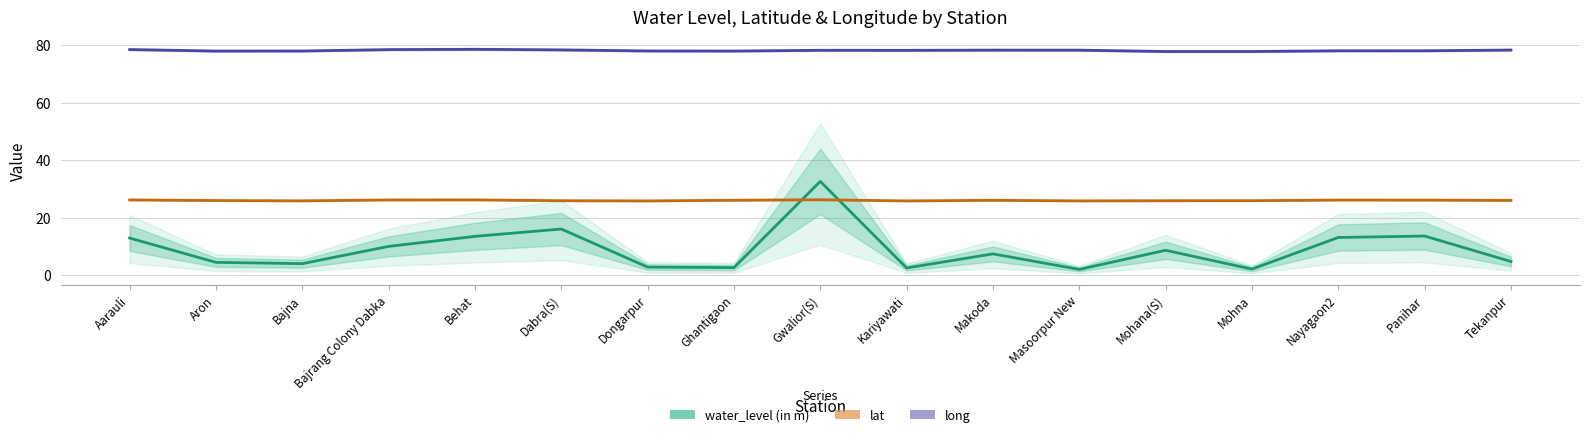

Which category has the lowest value in the water_level (in m) series?

Masoorpur New